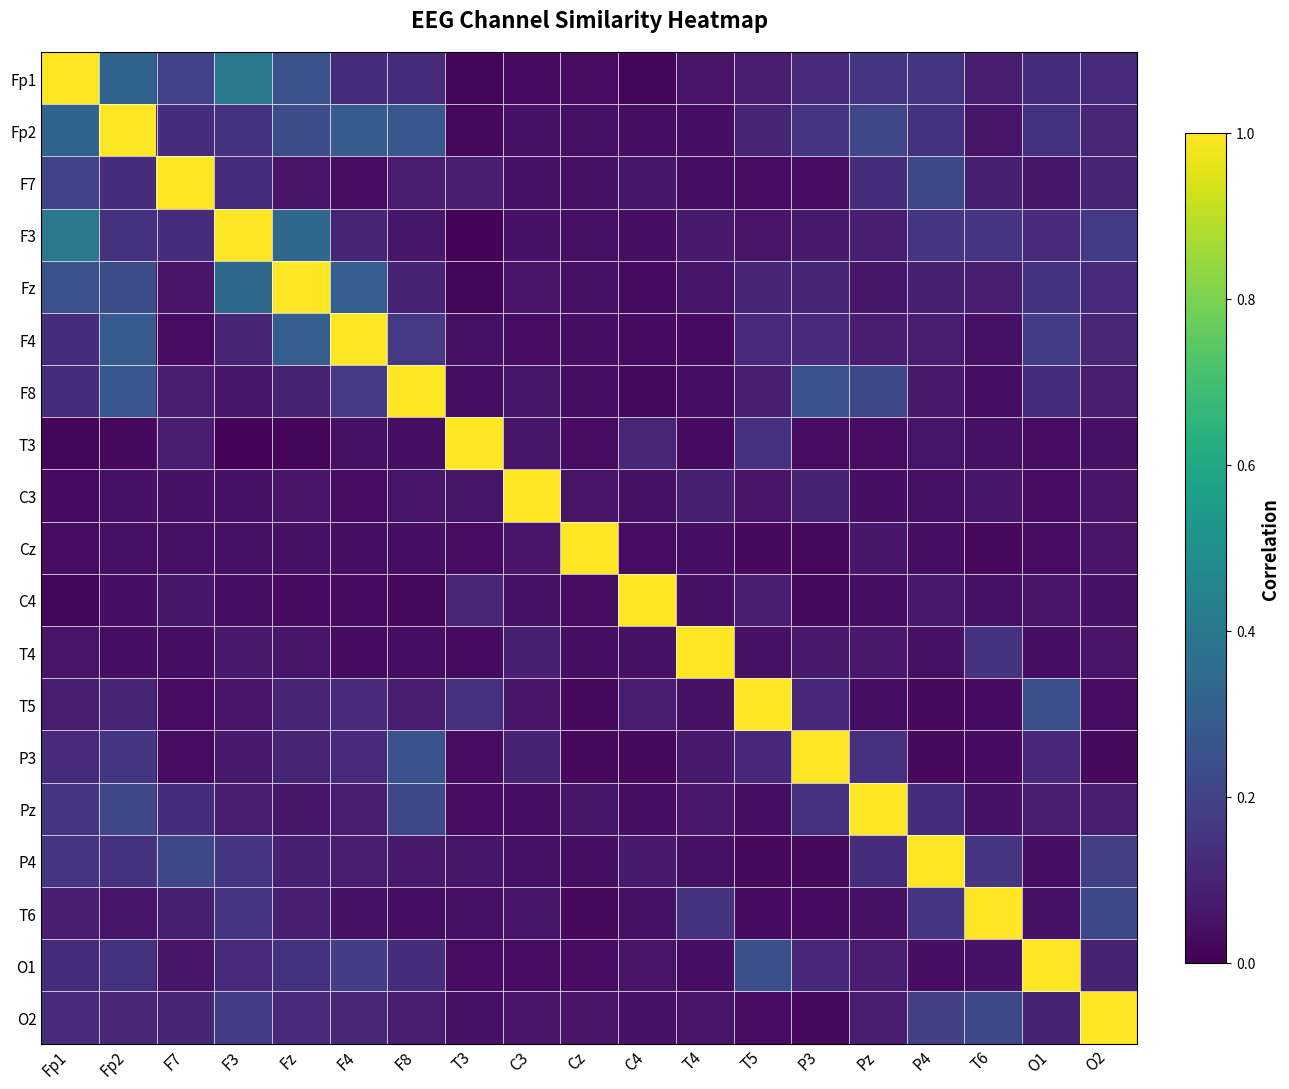

Reading left to right, transcribe all the data shown in this chart.

Fp1: Fp1=1.0	Fp2=0.3	F7=0.2	F3=0.4	Fz=0.2	F4=0.1	F8=0.1	T3=0.0	C3=0.0	Cz=0.0	C4=0.0	T4=0.1	T5=0.1	P3=0.1	Pz=0.2	P4=0.2	T6=0.1	O1=0.1	O2=0.1
Fp2: Fp1=0.3	Fp2=1.0	F7=0.1	F3=0.1	Fz=0.2	F4=0.3	F8=0.3	T3=0.0	C3=0.1	Cz=0.0	C4=0.0	T4=0.0	T5=0.1	P3=0.2	Pz=0.2	P4=0.1	T6=0.1	O1=0.1	O2=0.1
F7: Fp1=0.2	Fp2=0.1	F7=1.0	F3=0.1	Fz=0.1	F4=0.0	F8=0.1	T3=0.1	C3=0.0	Cz=0.0	C4=0.1	T4=0.0	T5=0.0	P3=0.0	Pz=0.1	P4=0.2	T6=0.1	O1=0.1	O2=0.1
F3: Fp1=0.4	Fp2=0.1	F7=0.1	F3=1.0	Fz=0.3	F4=0.1	F8=0.1	T3=0.0	C3=0.0	Cz=0.0	C4=0.0	T4=0.1	T5=0.1	P3=0.1	Pz=0.1	P4=0.2	T6=0.2	O1=0.1	O2=0.2
Fz: Fp1=0.2	Fp2=0.2	F7=0.1	F3=0.3	Fz=1.0	F4=0.3	F8=0.1	T3=0.0	C3=0.1	Cz=0.0	C4=0.0	T4=0.1	T5=0.1	P3=0.1	Pz=0.1	P4=0.1	T6=0.1	O1=0.1	O2=0.1
F4: Fp1=0.1	Fp2=0.3	F7=0.0	F3=0.1	Fz=0.3	F4=1.0	F8=0.2	T3=0.0	C3=0.0	Cz=0.0	C4=0.0	T4=0.0	T5=0.1	P3=0.1	Pz=0.1	P4=0.1	T6=0.0	O1=0.2	O2=0.1
F8: Fp1=0.1	Fp2=0.3	F7=0.1	F3=0.1	Fz=0.1	F4=0.2	F8=1.0	T3=0.0	C3=0.1	Cz=0.0	C4=0.0	T4=0.0	T5=0.1	P3=0.3	Pz=0.2	P4=0.1	T6=0.0	O1=0.1	O2=0.1
T3: Fp1=0.0	Fp2=0.0	F7=0.1	F3=0.0	Fz=0.0	F4=0.0	F8=0.0	T3=1.0	C3=0.1	Cz=0.0	C4=0.1	T4=0.0	T5=0.1	P3=0.0	Pz=0.0	P4=0.1	T6=0.0	O1=0.0	O2=0.0
C3: Fp1=0.0	Fp2=0.1	F7=0.0	F3=0.0	Fz=0.1	F4=0.0	F8=0.1	T3=0.1	C3=1.0	Cz=0.1	C4=0.0	T4=0.1	T5=0.1	P3=0.1	Pz=0.0	P4=0.0	T6=0.1	O1=0.0	O2=0.1
Cz: Fp1=0.0	Fp2=0.0	F7=0.0	F3=0.0	Fz=0.0	F4=0.0	F8=0.0	T3=0.0	C3=0.1	Cz=1.0	C4=0.0	T4=0.0	T5=0.0	P3=0.0	Pz=0.1	P4=0.0	T6=0.0	O1=0.0	O2=0.1
C4: Fp1=0.0	Fp2=0.0	F7=0.1	F3=0.0	Fz=0.0	F4=0.0	F8=0.0	T3=0.1	C3=0.0	Cz=0.0	C4=1.0	T4=0.0	T5=0.1	P3=0.0	Pz=0.0	P4=0.1	T6=0.0	O1=0.1	O2=0.0
T4: Fp1=0.1	Fp2=0.0	F7=0.0	F3=0.1	Fz=0.1	F4=0.0	F8=0.0	T3=0.0	C3=0.1	Cz=0.0	C4=0.0	T4=1.0	T5=0.0	P3=0.1	Pz=0.1	P4=0.0	T6=0.1	O1=0.0	O2=0.1
T5: Fp1=0.1	Fp2=0.1	F7=0.0	F3=0.1	Fz=0.1	F4=0.1	F8=0.1	T3=0.1	C3=0.1	Cz=0.0	C4=0.1	T4=0.0	T5=1.0	P3=0.1	Pz=0.0	P4=0.0	T6=0.0	O1=0.2	O2=0.0
P3: Fp1=0.1	Fp2=0.2	F7=0.0	F3=0.1	Fz=0.1	F4=0.1	F8=0.3	T3=0.0	C3=0.1	Cz=0.0	C4=0.0	T4=0.1	T5=0.1	P3=1.0	Pz=0.1	P4=0.0	T6=0.0	O1=0.1	O2=0.0
Pz: Fp1=0.2	Fp2=0.2	F7=0.1	F3=0.1	Fz=0.1	F4=0.1	F8=0.2	T3=0.0	C3=0.0	Cz=0.1	C4=0.0	T4=0.1	T5=0.0	P3=0.1	Pz=1.0	P4=0.1	T6=0.0	O1=0.1	O2=0.1
P4: Fp1=0.2	Fp2=0.1	F7=0.2	F3=0.2	Fz=0.1	F4=0.1	F8=0.1	T3=0.1	C3=0.0	Cz=0.0	C4=0.1	T4=0.0	T5=0.0	P3=0.0	Pz=0.1	P4=1.0	T6=0.2	O1=0.0	O2=0.2
T6: Fp1=0.1	Fp2=0.1	F7=0.1	F3=0.2	Fz=0.1	F4=0.0	F8=0.0	T3=0.0	C3=0.1	Cz=0.0	C4=0.0	T4=0.1	T5=0.0	P3=0.0	Pz=0.0	P4=0.2	T6=1.0	O1=0.0	O2=0.2
O1: Fp1=0.1	Fp2=0.1	F7=0.1	F3=0.1	Fz=0.1	F4=0.2	F8=0.1	T3=0.0	C3=0.0	Cz=0.0	C4=0.1	T4=0.0	T5=0.2	P3=0.1	Pz=0.1	P4=0.0	T6=0.0	O1=1.0	O2=0.1
O2: Fp1=0.1	Fp2=0.1	F7=0.1	F3=0.2	Fz=0.1	F4=0.1	F8=0.1	T3=0.0	C3=0.1	Cz=0.1	C4=0.0	T4=0.1	T5=0.0	P3=0.0	Pz=0.1	P4=0.2	T6=0.2	O1=0.1	O2=1.0